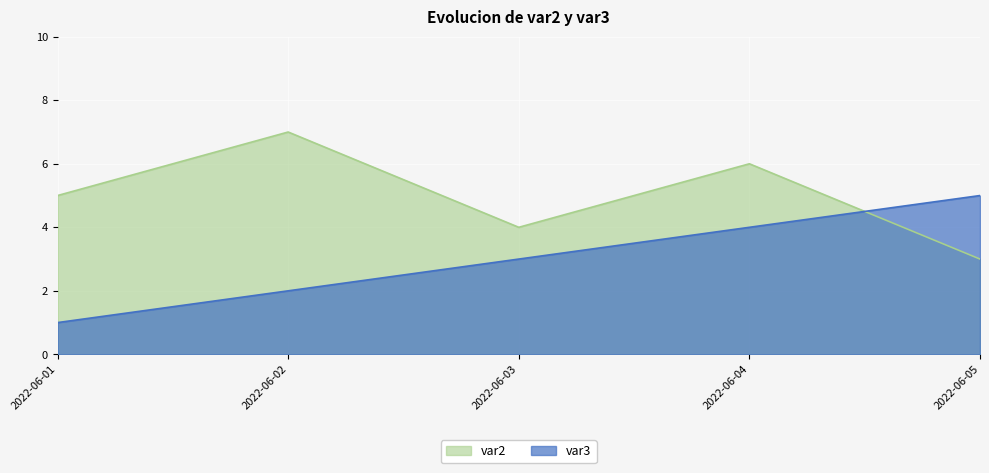

How many var3 values are between 2 and 4?

3